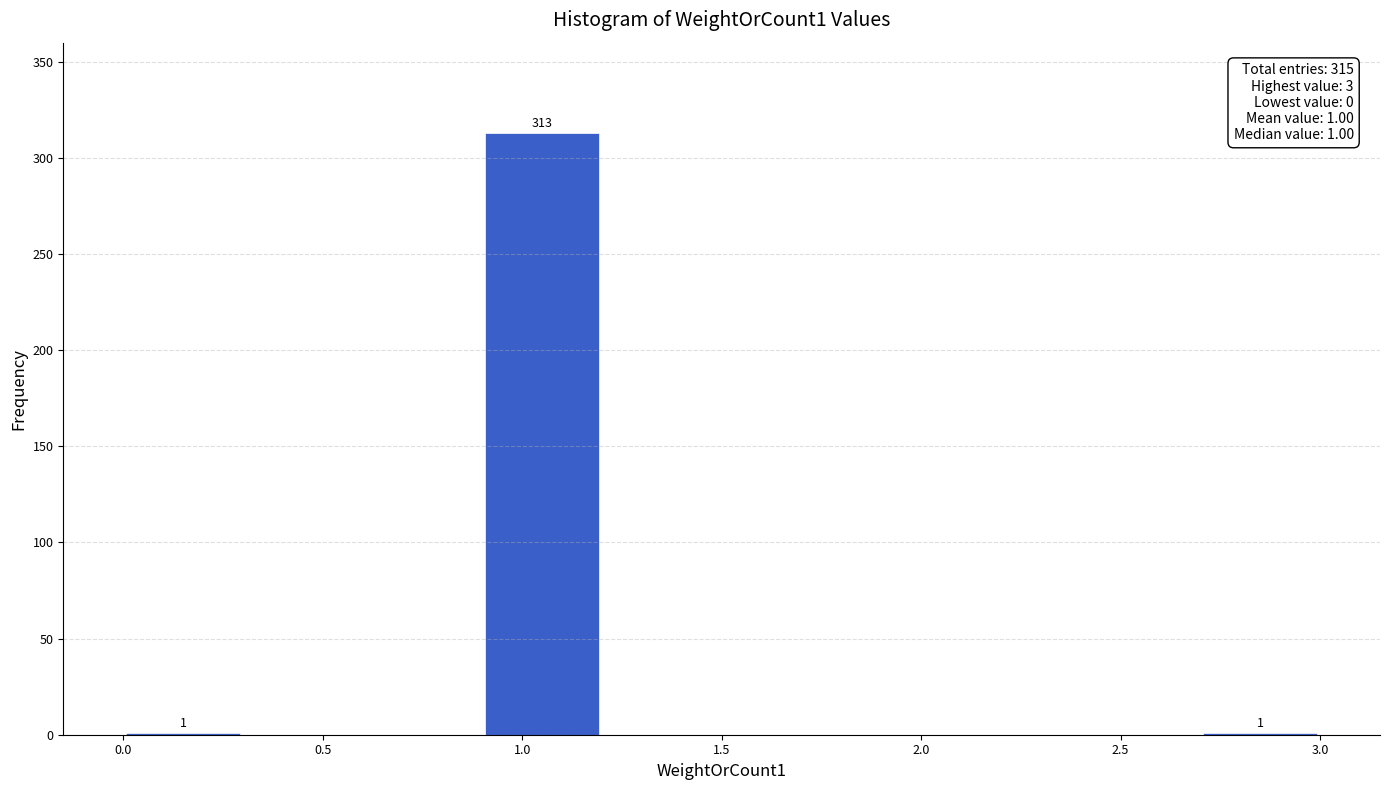

Which range on the x-axis has the tallest bar?

0.9 to 1.2